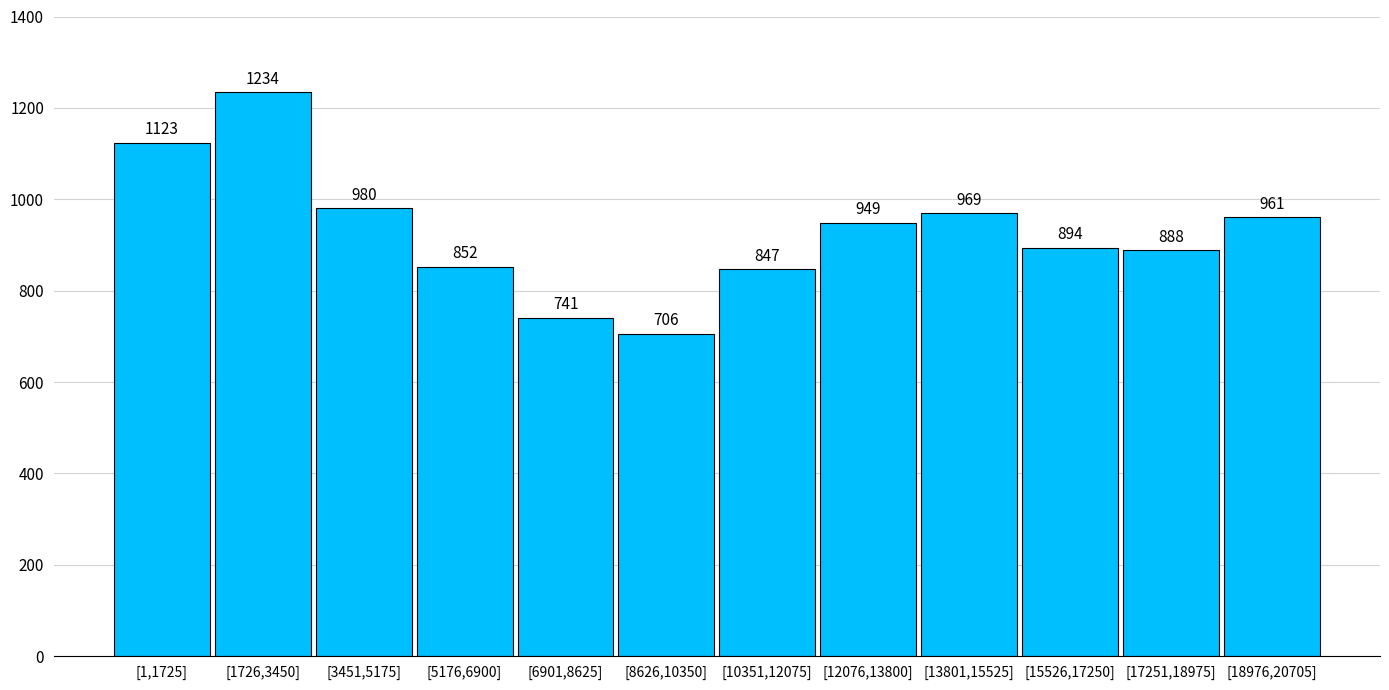

Reading right to left, list all the values displayed in this chart.

[18976,20705]=961	[17251,18975]=888	[15526,17250]=894	[13801,15525]=969	[12076,13800]=949	[10351,12075]=847	[8626,10350]=706	[6901,8625]=741	[5176,6900]=852	[3451,5175]=980	[1726,3450]=1234	[1,1725]=1123